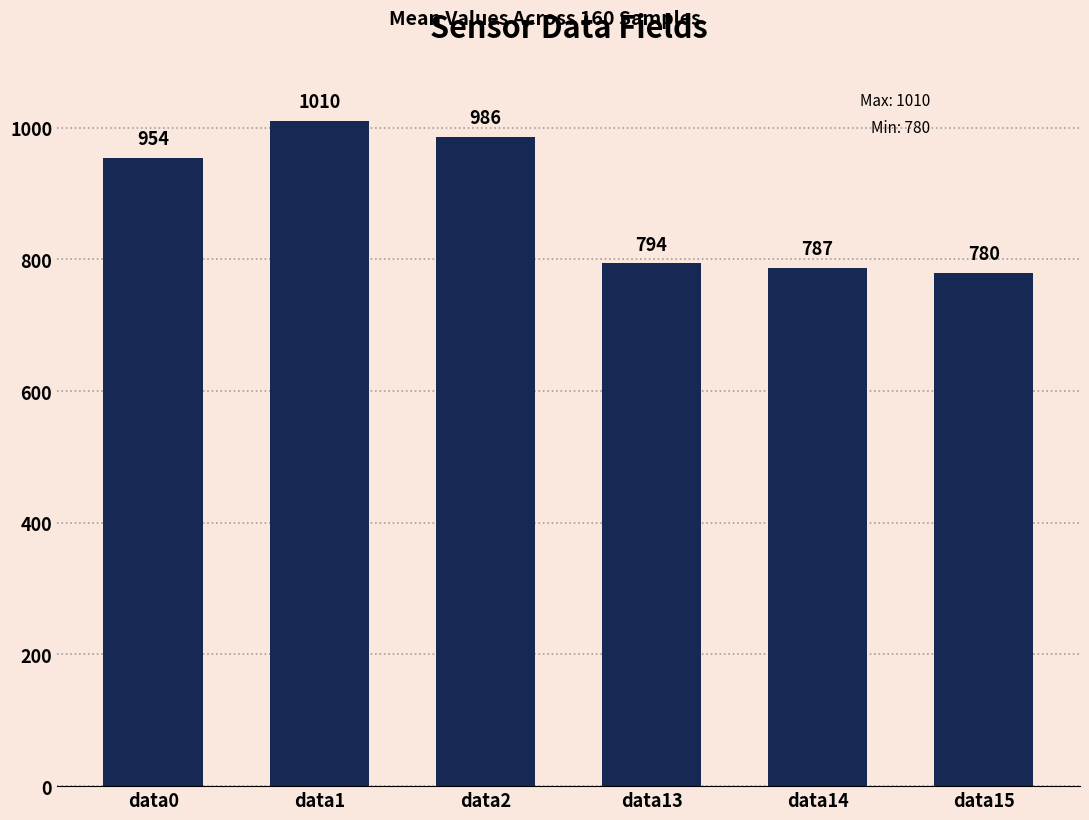

What is the maximum value shown in the chart?

1010